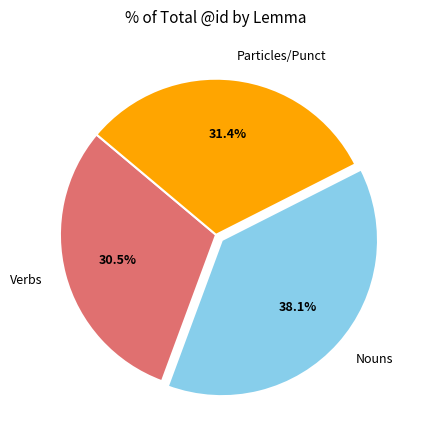

To the nearest percent, what is the average slice percentage?

33%